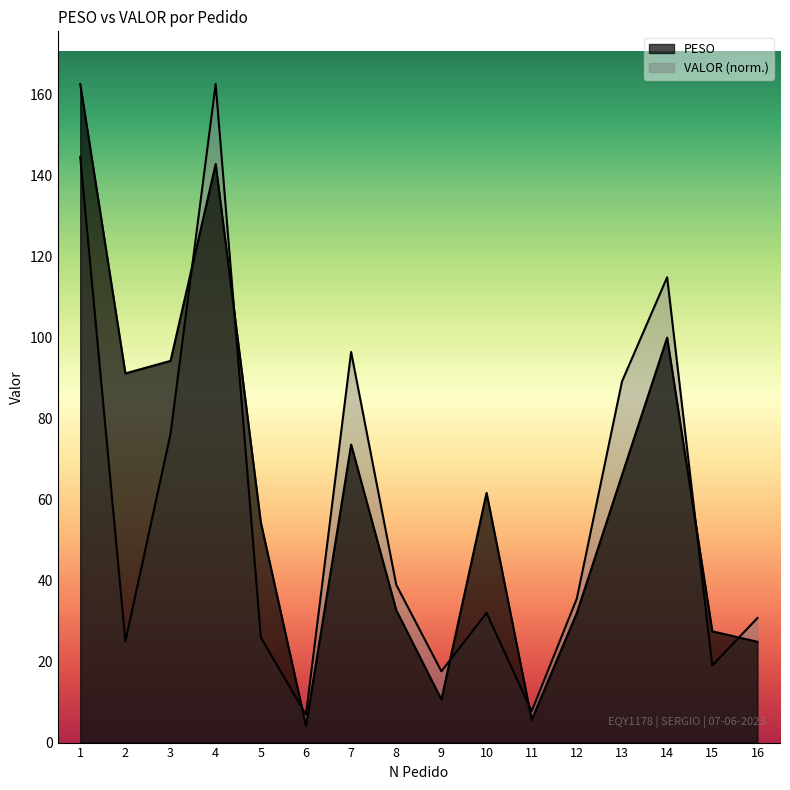

How many lines are shown in the chart?

2